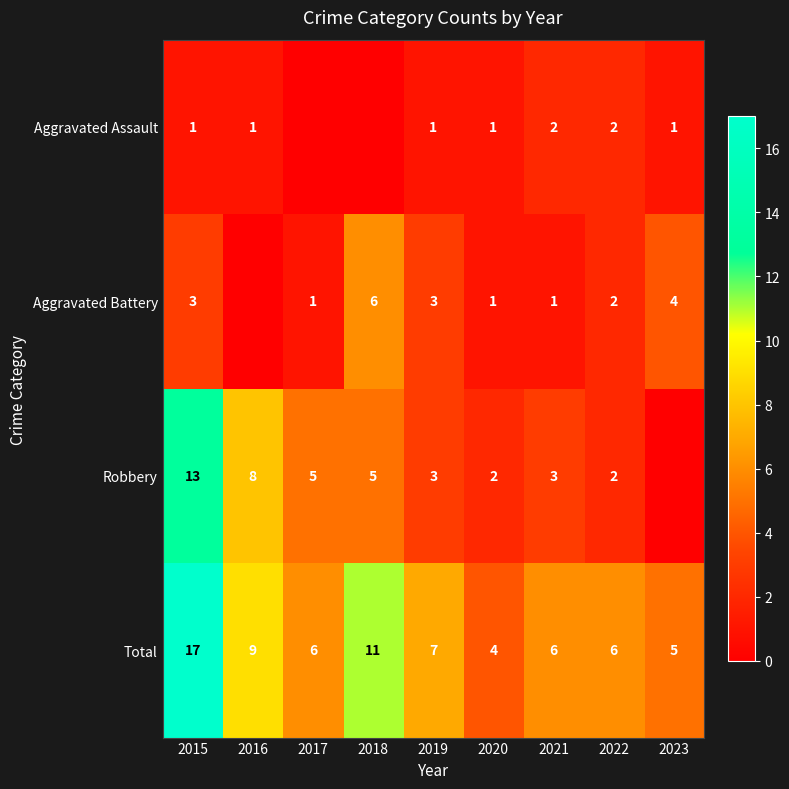

What is the difference between the Aggravated Battery values at 2020 and 2023?

3